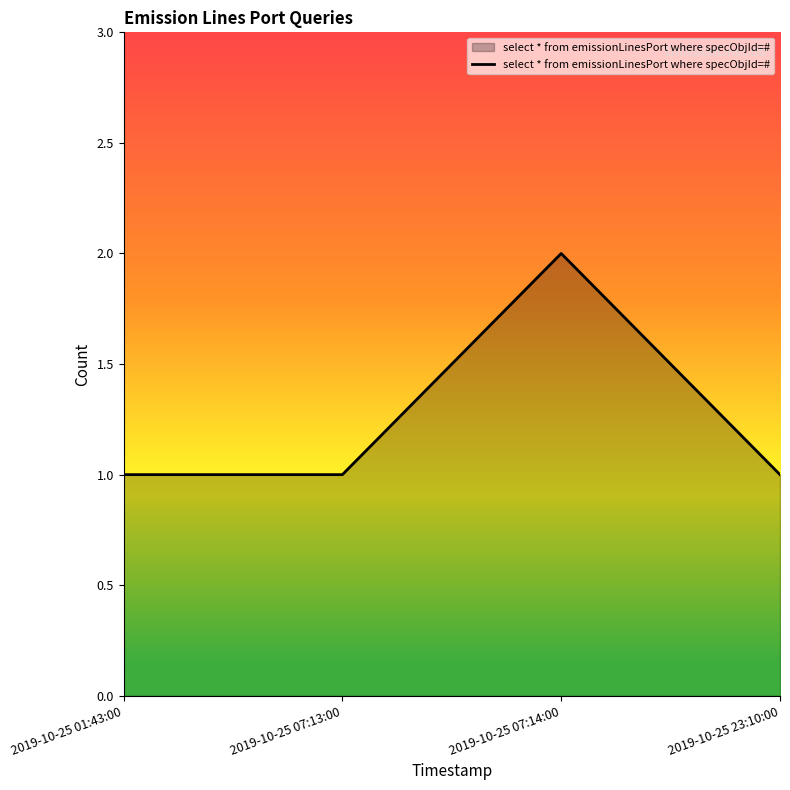

How many lines are shown in the chart?

1